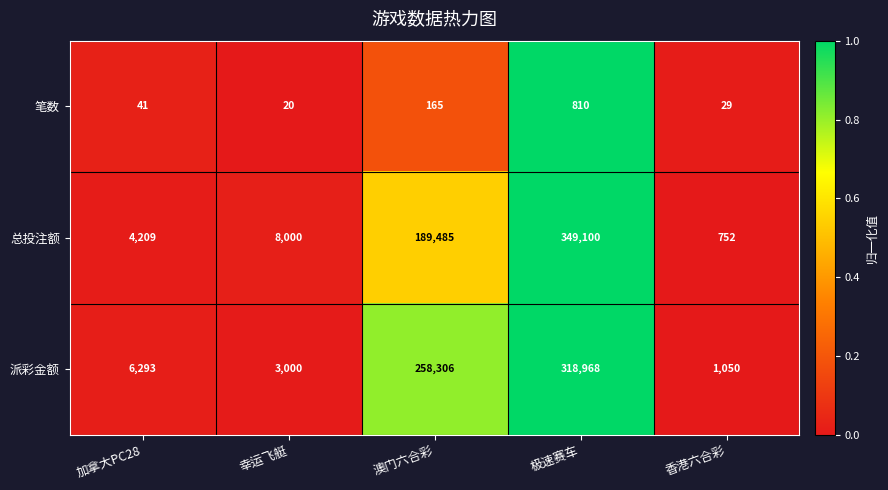

What is the spread (max minus min) of values at 极速赛车?

348290